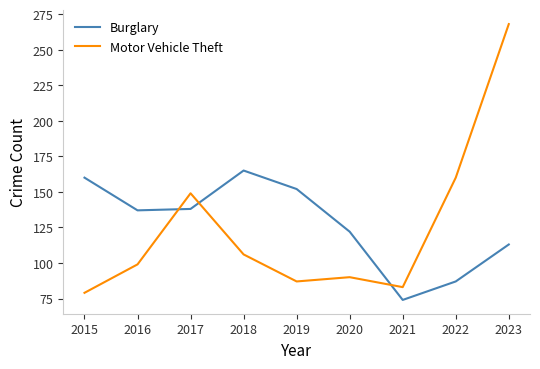

Reading left to right, list all the values displayed in this chart.

Burglary: 160	137	138	165	152	122	74	87	113
Motor Vehicle Theft: 79	99	149	106	87	90	83	160	268